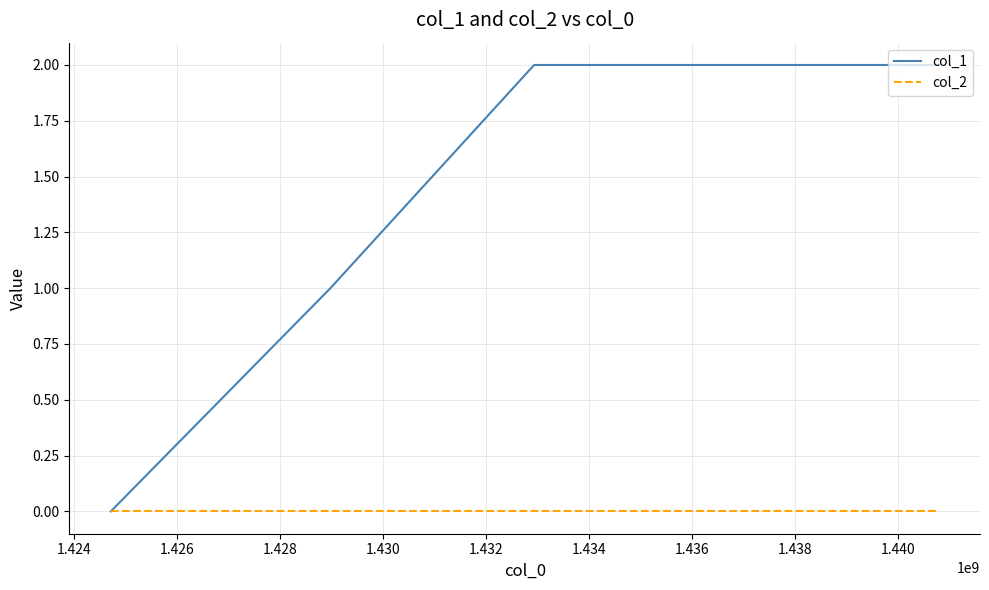

Which series has the largest total across all categories?

col_1